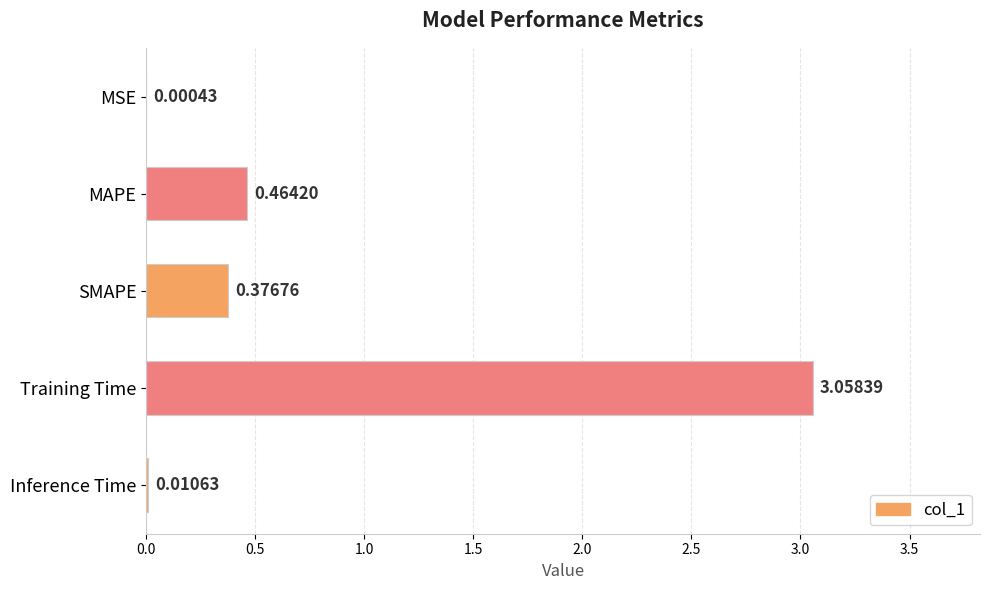

Are the bars horizontal?

Yes